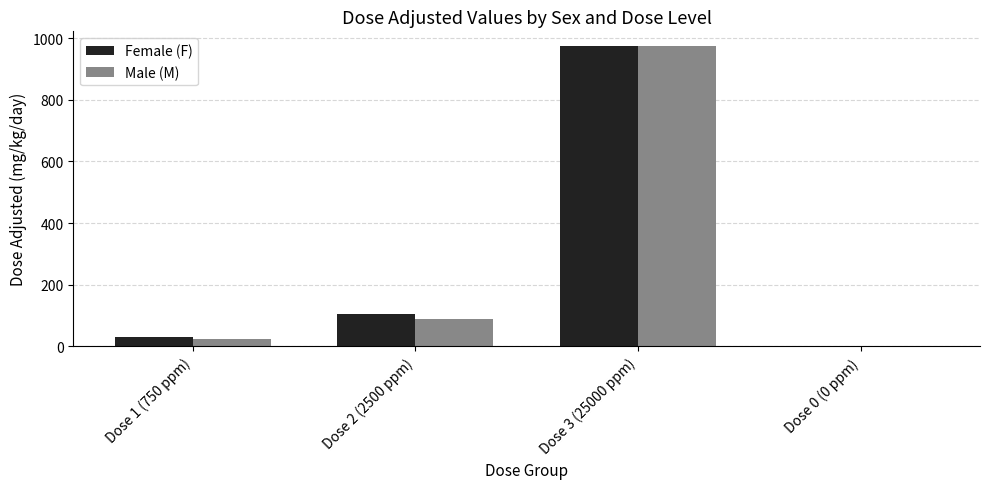

Is the value of Male (M) at Dose 0 (0 ppm) greater than the value of Female (F) at Dose 1 (750 ppm)?

No